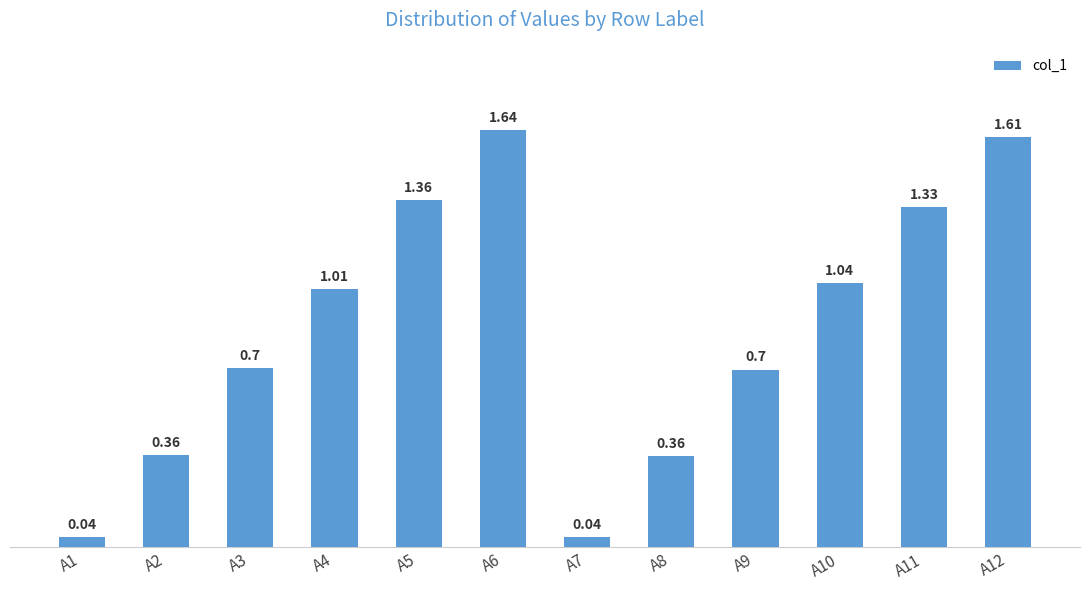

What is the change in value from A6 to A9?

-0.9